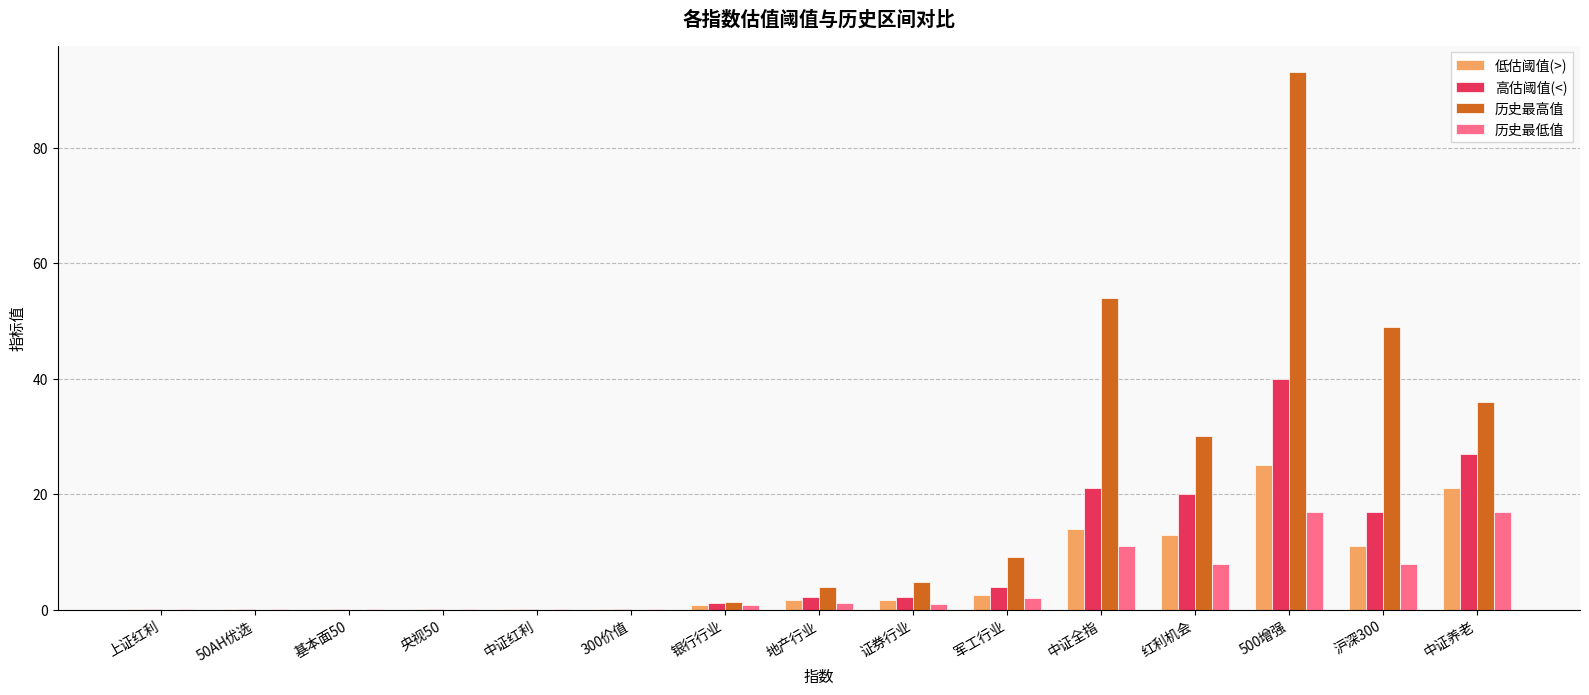

What is the sum of all 历史最低值 values?

67.1